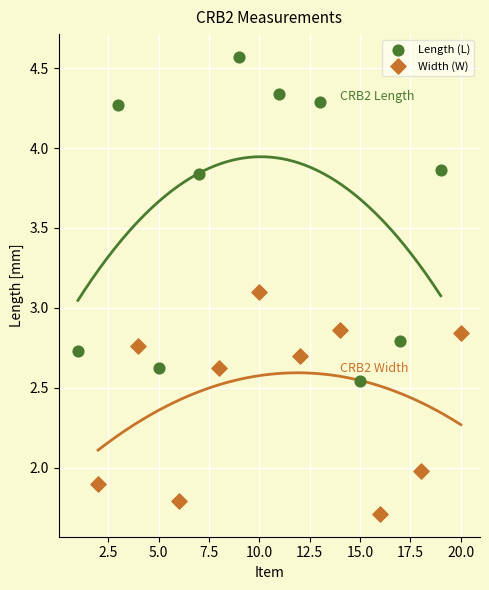

Which series contains the highest Y value?

Length (L)